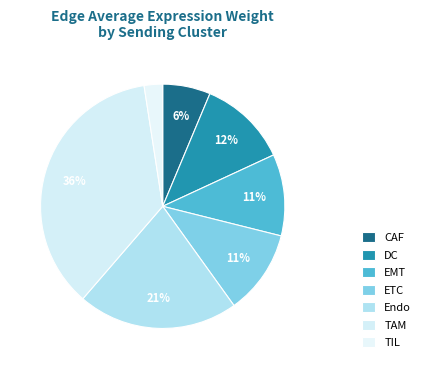

Which has a higher value, DC or TIL?

DC